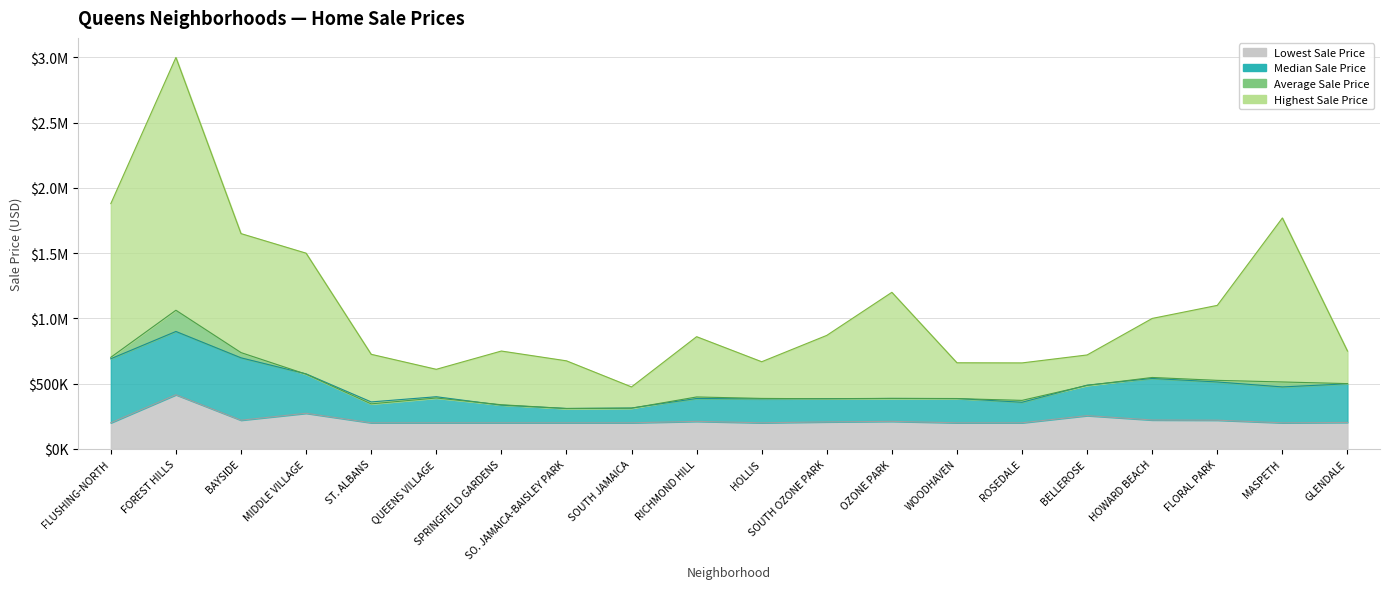

What is the difference between the highest and lowest values at ROSEDALE?

459000